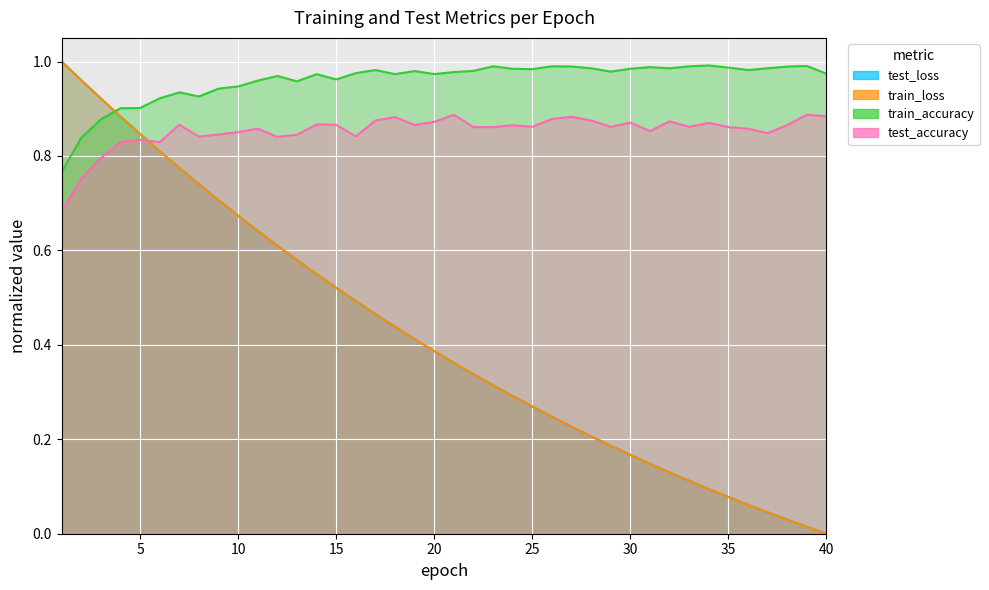

Reading left to right, transcribe all the data shown in this chart.

test_loss: 1=1.0	2=1.0	3=0.9	4=0.9	5=0.8	6=0.8	7=0.8	8=0.7	9=0.7	10=0.7	11=0.6	12=0.6	13=0.6	14=0.5	15=0.5	16=0.5	17=0.5	18=0.4	19=0.4	20=0.4	21=0.4	22=0.3	23=0.3	24=0.3	25=0.3	26=0.2	27=0.2	28=0.2	29=0.2	30=0.2	31=0.1	32=0.1	33=0.1	34=0.1	35=0.1	36=0.1	37=0.0	38=0.0	39=0.0	40=0.0
train_loss: 1=1.0	2=1.0	3=0.9	4=0.9	5=0.8	6=0.8	7=0.8	8=0.7	9=0.7	10=0.7	11=0.6	12=0.6	13=0.6	14=0.5	15=0.5	16=0.5	17=0.5	18=0.4	19=0.4	20=0.4	21=0.4	22=0.3	23=0.3	24=0.3	25=0.3	26=0.2	27=0.2	28=0.2	29=0.2	30=0.2	31=0.1	32=0.1	33=0.1	34=0.1	35=0.1	36=0.1	37=0.0	38=0.0	39=0.0	40=0.0
train_accuracy: 1=0.8	2=0.8	3=0.9	4=0.9	5=0.9	6=0.9	7=0.9	8=0.9	9=0.9	10=0.9	11=1.0	12=1.0	13=1.0	14=1.0	15=1.0	16=1.0	17=1.0	18=1.0	19=1.0	20=1.0	21=1.0	22=1.0	23=1.0	24=1.0	25=1.0	26=1.0	27=1.0	28=1.0	29=1.0	30=1.0	31=1.0	32=1.0	33=1.0	34=1.0	35=1.0	36=1.0	37=1.0	38=1.0	39=1.0	40=1.0
test_accuracy: 1=0.7	2=0.8	3=0.8	4=0.8	5=0.8	6=0.8	7=0.9	8=0.8	9=0.8	10=0.9	11=0.9	12=0.8	13=0.8	14=0.9	15=0.9	16=0.8	17=0.9	18=0.9	19=0.9	20=0.9	21=0.9	22=0.9	23=0.9	24=0.9	25=0.9	26=0.9	27=0.9	28=0.9	29=0.9	30=0.9	31=0.9	32=0.9	33=0.9	34=0.9	35=0.9	36=0.9	37=0.8	38=0.9	39=0.9	40=0.9